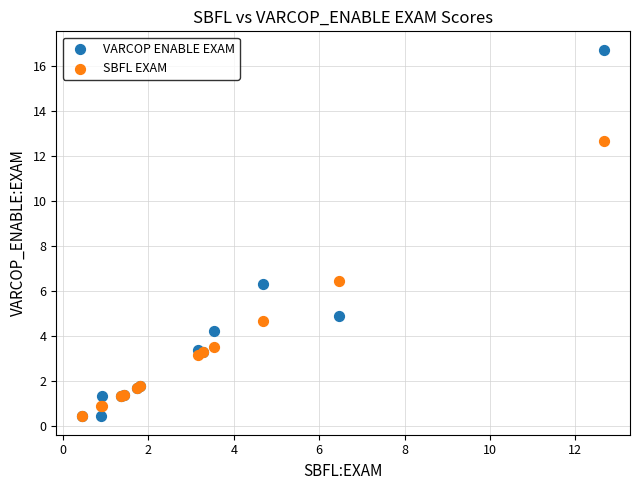

Which series has the largest Y range (max minus min)?

VARCOP ENABLE EXAM